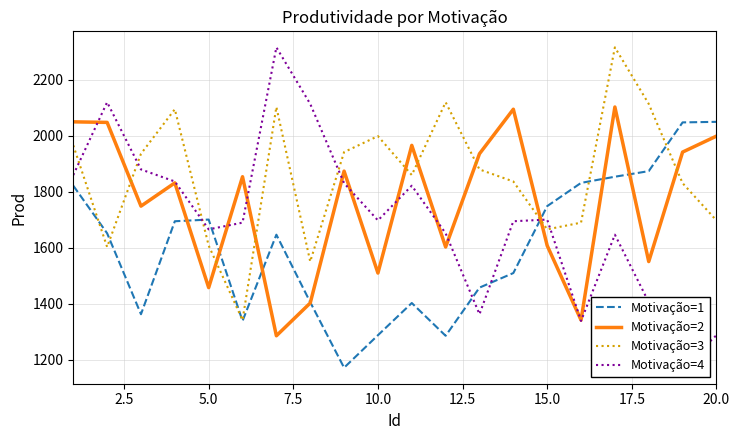

What is the maximum value for Motivação=2?

2103